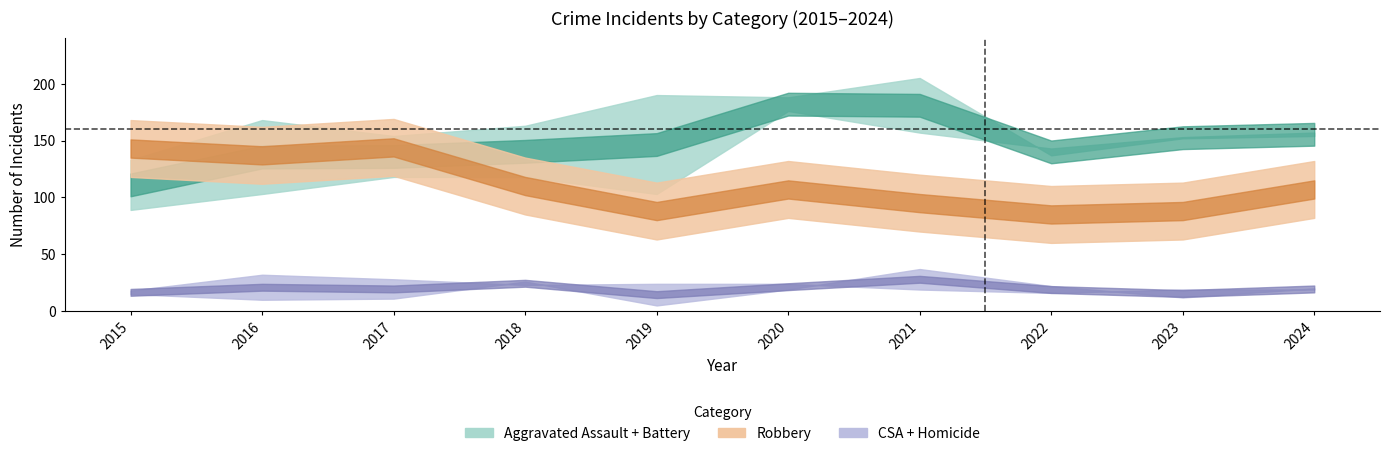

Read the Criminal Sexual Assault value at 2017, to the nearest 10.

30